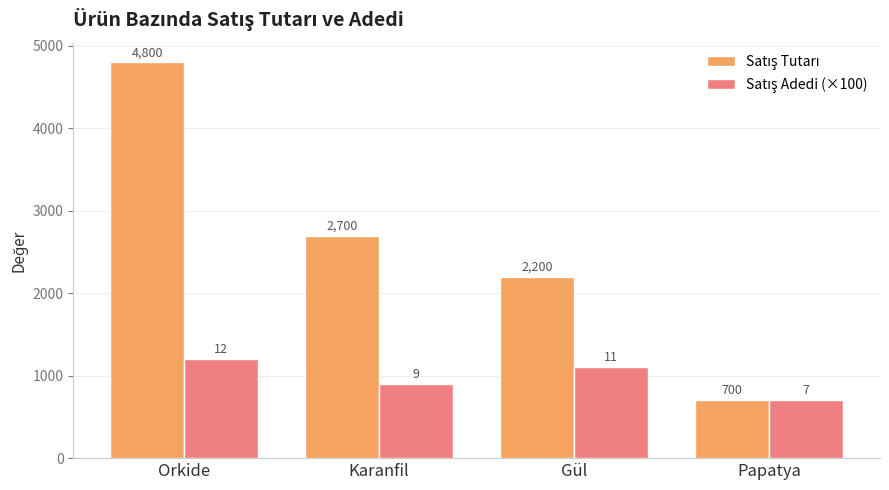

Which category has the lowest value across all series?

Papatya